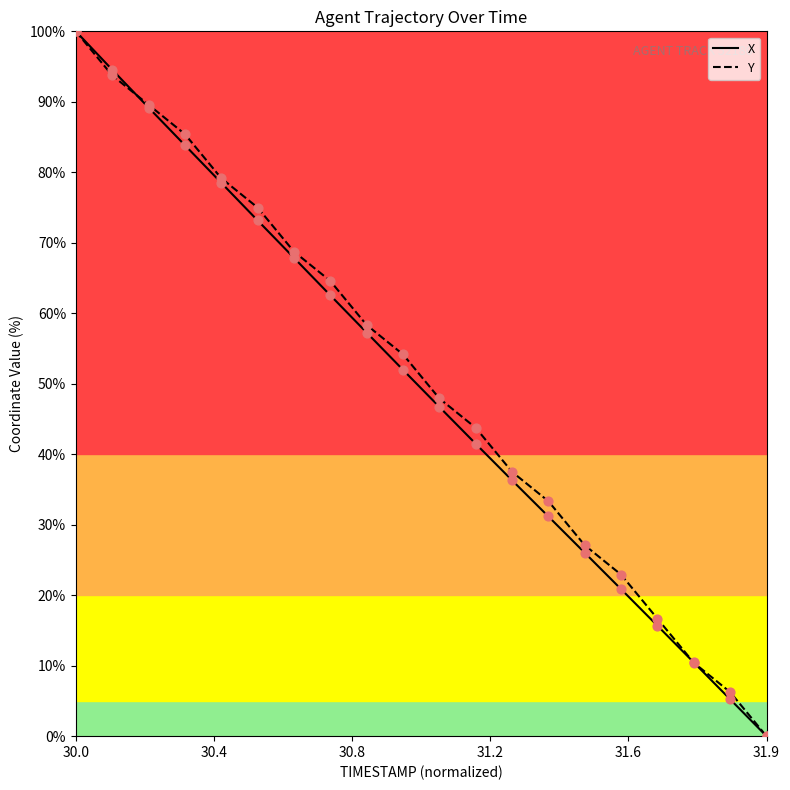

What is the maximum value for X?

100.0